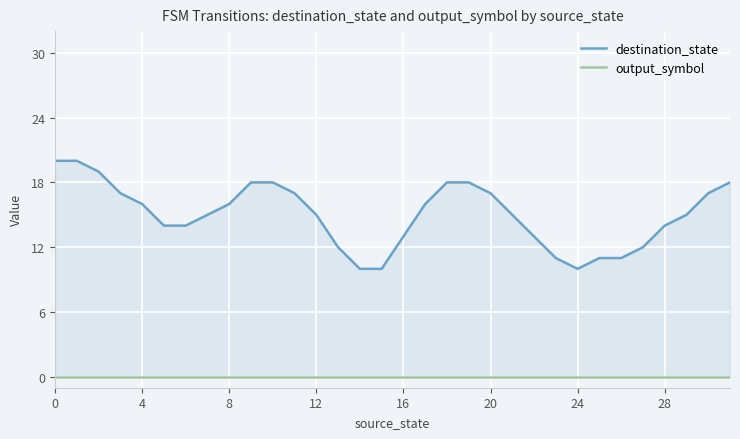

How many interior local valleys does the destination_state series have?

1